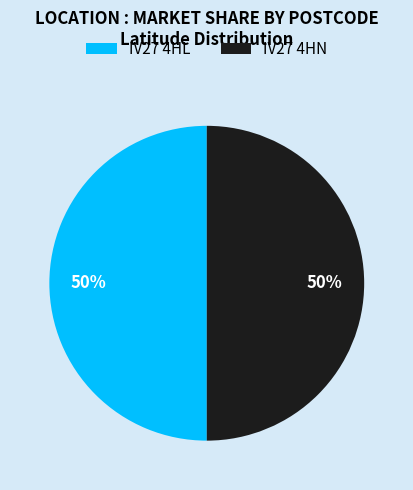

Do IV27 4HL and IV27 4HN together represent more than half of the pie?

Yes